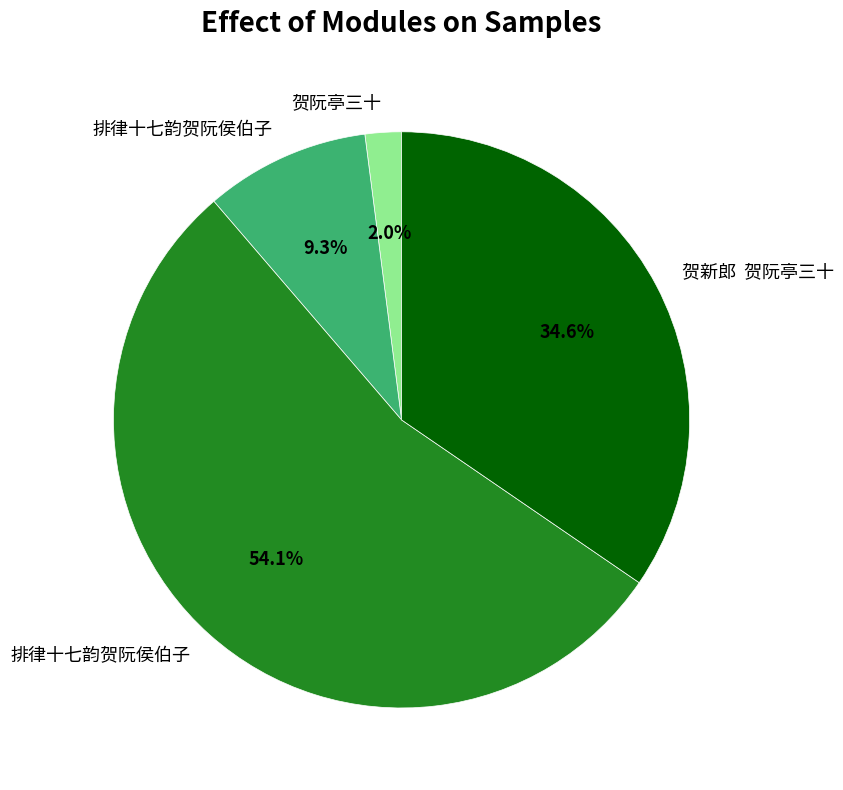

Is there a majority slice in this chart?

Yes